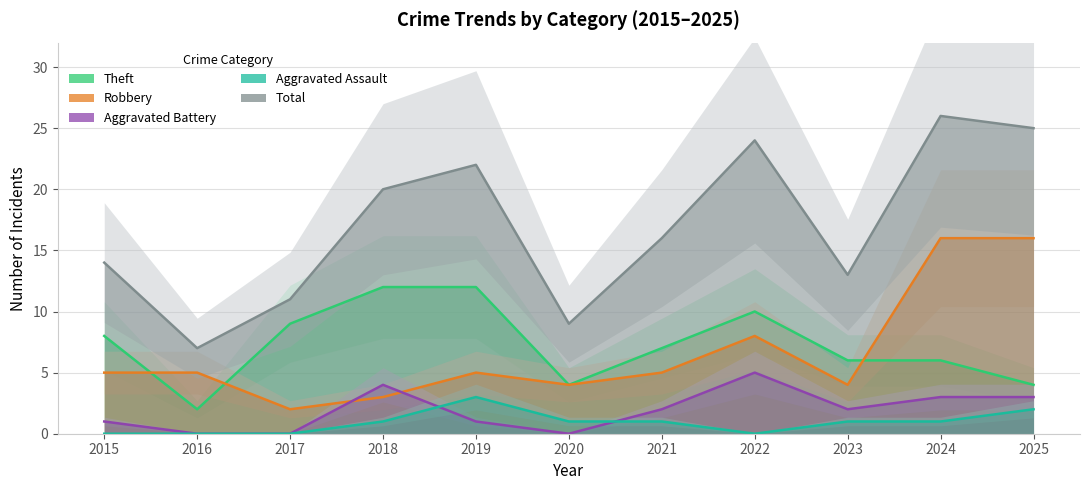

True or false: Total and Robbery cross at least once.

False